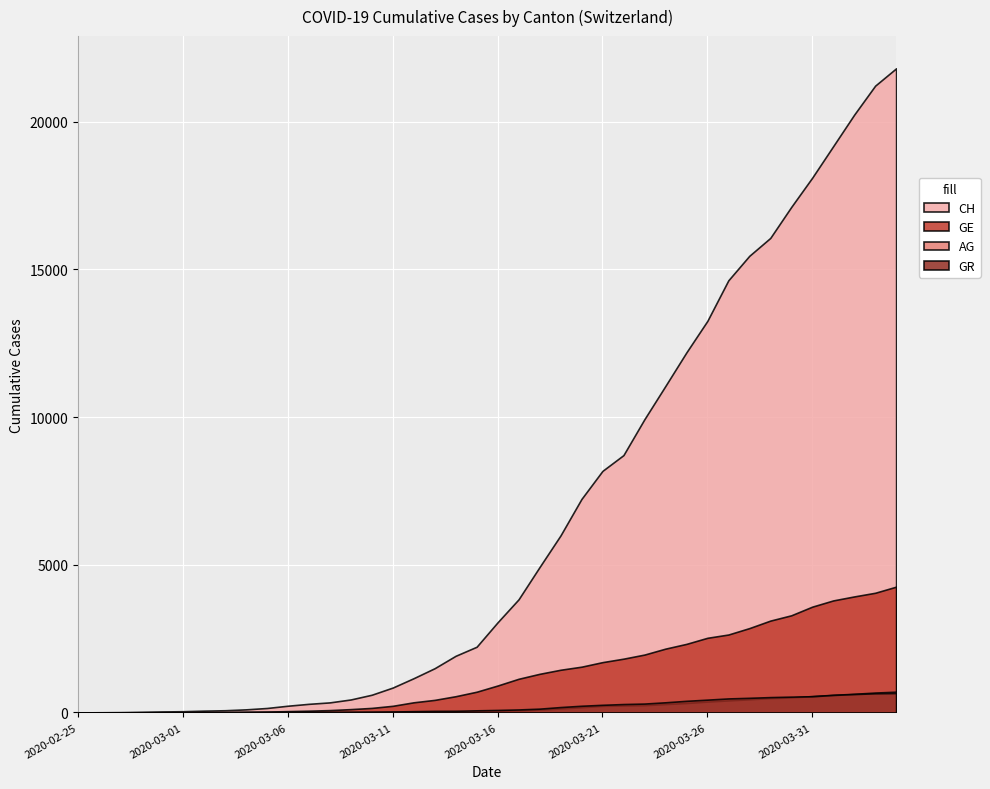

Reading right to left, extract all data points from this chart.

CH: 2020-04-04=21812	2020-04-03=21225	2020-04-02=20243	2020-04-01=19176	2020-03-31=18110	2020-03-30=17118	2020-03-29=16068	2020-03-28=15462	2020-03-27=14632	2020-03-26=13258	2020-03-25=12191	2020-03-24=11055	2020-03-23=9930	2020-03-22=8714	2020-03-21=8180	2020-03-20=7230	2020-03-19=5994	2020-03-18=4922	2020-03-17=3830	2020-03-16=3052	2020-03-15=2224	2020-03-14=1918	2020-03-13=1498	2020-03-12=1160	2020-03-11=842	2020-03-10=599	2020-03-09=439	2020-03-08=340	2020-03-07=291	2020-03-06=227	2020-03-05=150	2020-03-04=104	2020-03-03=74	2020-03-02=60	2020-03-01=41	2020-02-29=33	2020-02-28=20	2020-02-27=10	2020-02-26=5	2020-02-25=0
GE: 2020-04-04=4259	2020-04-03=4052	2020-04-02=3928	2020-04-01=3793	2020-03-31=3582	2020-03-30=3289	2020-03-29=3109	2020-03-28=2855	2020-03-27=2638	2020-03-26=2527	2020-03-25=2321	2020-03-24=2160	2020-03-23=1959	2020-03-22=1820	2020-03-21=1703	2020-03-20=1549	2020-03-19=1445	2020-03-18=1307	2020-03-17=1139	2020-03-16=911	2020-03-15=701	2020-03-14=549	2020-03-13=425	2020-03-12=343	2020-03-11=224	2020-03-10=153	2020-03-09=112	2020-03-08=79	2020-03-07=59	2020-03-06=44	2020-03-05=29	2020-03-04=20	2020-03-03=15	2020-03-02=13	2020-03-01=9	2020-02-29=8	2020-02-28=4	2020-02-27=1	2020-02-26=1	2020-02-25=0
AG: 2020-04-04=702	2020-04-03=673	2020-04-02=631	2020-04-01=596	2020-03-31=554	2020-03-30=506	2020-03-29=485	2020-03-28=444	2020-03-27=407	2020-03-26=367	2020-03-25=318	2020-03-24=283	2020-03-23=245	2020-03-22=235	2020-03-21=223	2020-03-20=175	2020-03-19=134	2020-03-18=96	2020-03-17=69	2020-03-16=56	2020-03-15=43	2020-03-14=33	2020-03-13=30	2020-03-12=27	2020-03-11=20	2020-03-10=18	2020-03-09=15	2020-03-08=14	2020-03-07=14	2020-03-06=12	2020-03-05=11	2020-03-04=10	2020-03-03=7	2020-03-02=7	2020-03-01=4	2020-02-29=3	2020-02-28=1	2020-02-27=1	2020-02-26=1	2020-02-25=0
GR: 2020-04-04=657	2020-04-03=649	2020-04-02=622	2020-04-01=592	2020-03-31=547	2020-03-30=535	2020-03-29=519	2020-03-28=495	2020-03-27=474	2020-03-26=433	2020-03-25=393	2020-03-24=343	2020-03-23=300	2020-03-22=284	2020-03-21=258	2020-03-20=226	2020-03-19=182	2020-03-18=128	2020-03-17=101	2020-03-16=84	2020-03-15=71	2020-03-14=56	2020-03-13=53	2020-03-12=43	2020-03-11=31	2020-03-10=22	2020-03-09=18	2020-03-08=18	2020-03-07=17	2020-03-06=16	2020-03-05=14	2020-03-04=12	2020-03-03=9	2020-03-02=9	2020-03-01=6	2020-02-29=6	2020-02-28=6	2020-02-27=2	2020-02-26=2	2020-02-25=0